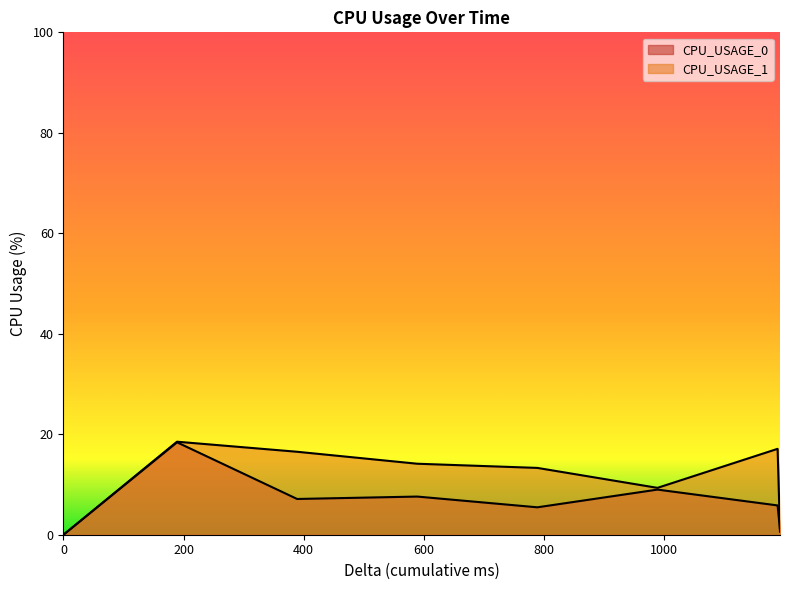

What is the difference between the second highest and minimum values in the CPU_USAGE_0 series?

9.0